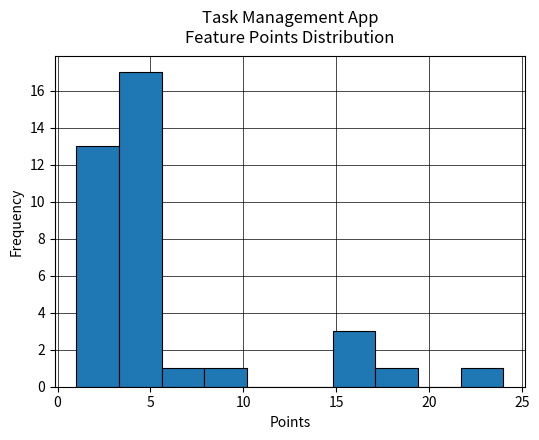

Reading left to right, list every bar in this chart as the range it spans on the x-axis followed by its height. Neither the bar edges nor the heights are printed on the chart, so give them approximately, as read against the axes.

1.0 to 3.3: 13
3.3 to 5.6: 17
5.6 to 7.9: 1
7.9 to 10.2: 1
10.2 to 12.5: 0
12.5 to 14.8: 0
14.8 to 17.1: 3
17.1 to 19.4: 1
19.4 to 21.7: 0
21.7 to 24.0: 1